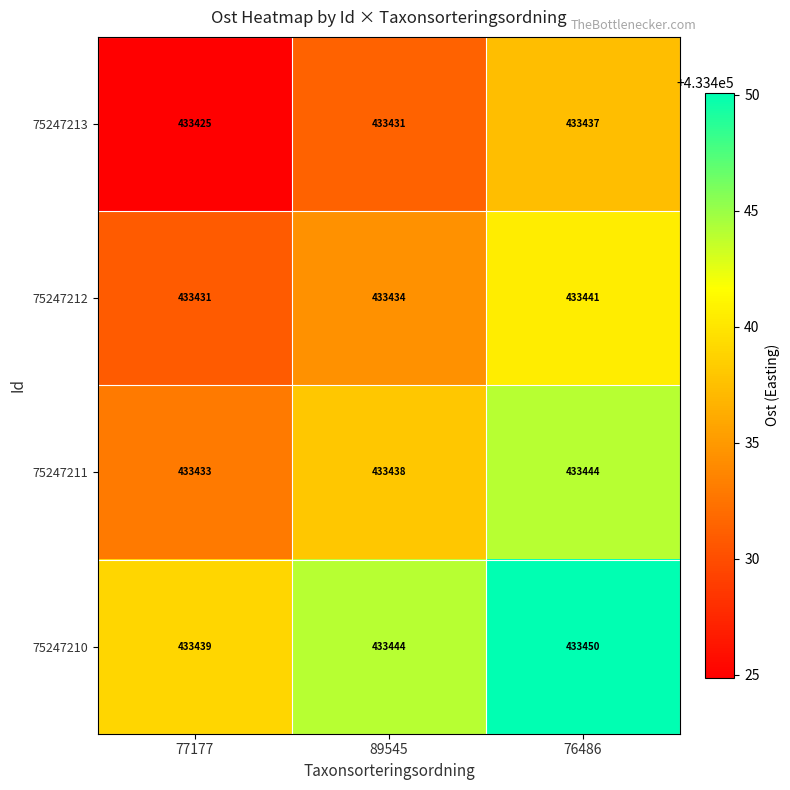

Rank the series by their maximum value, from highest to lowest.

75247210, 75247211, 75247212, 75247213